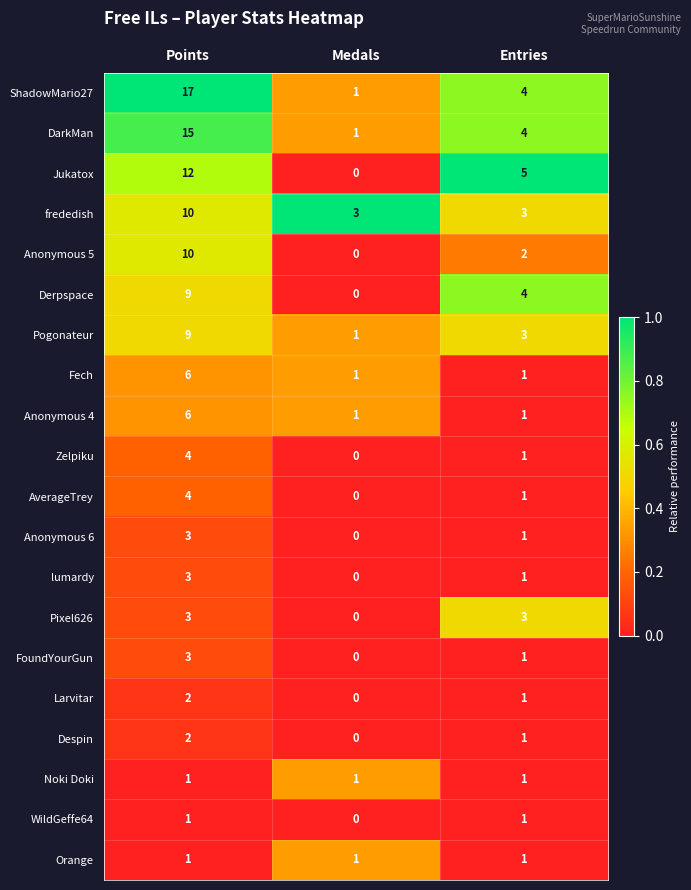

Which series has the largest total across all categories?

ShadowMario27